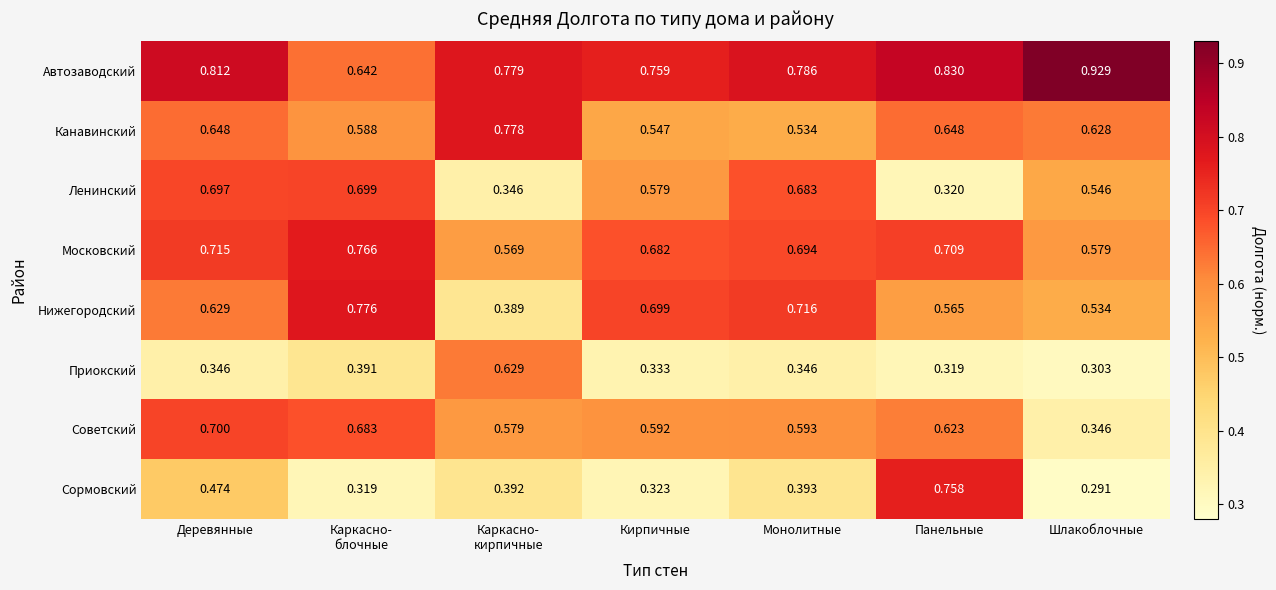

At which category is the sum across all series the highest?

Деревянные